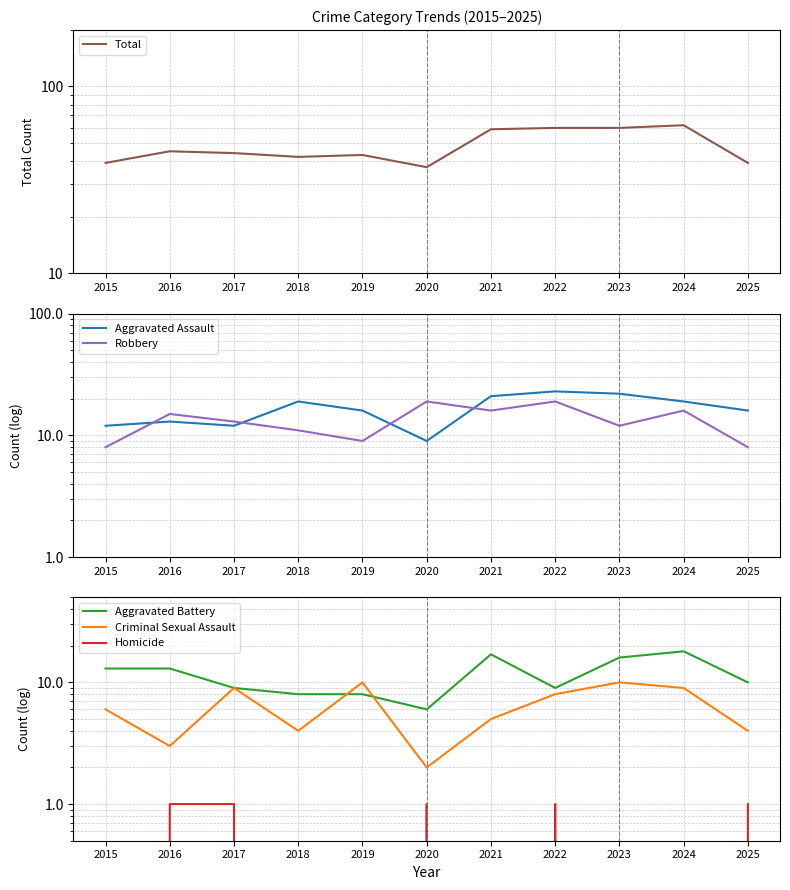

What are all the series names shown in the legend?

Total, Aggravated Assault, Robbery, Aggravated Battery, Criminal Sexual Assault, Homicide